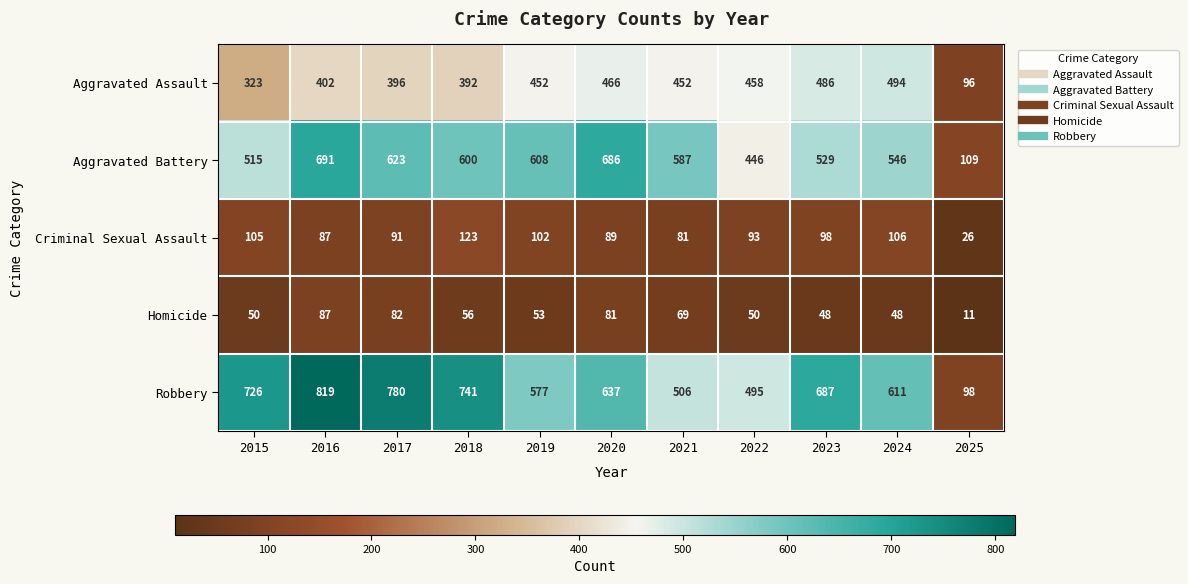

Is it true that Criminal Sexual Assault equals 48 at 2020?

False